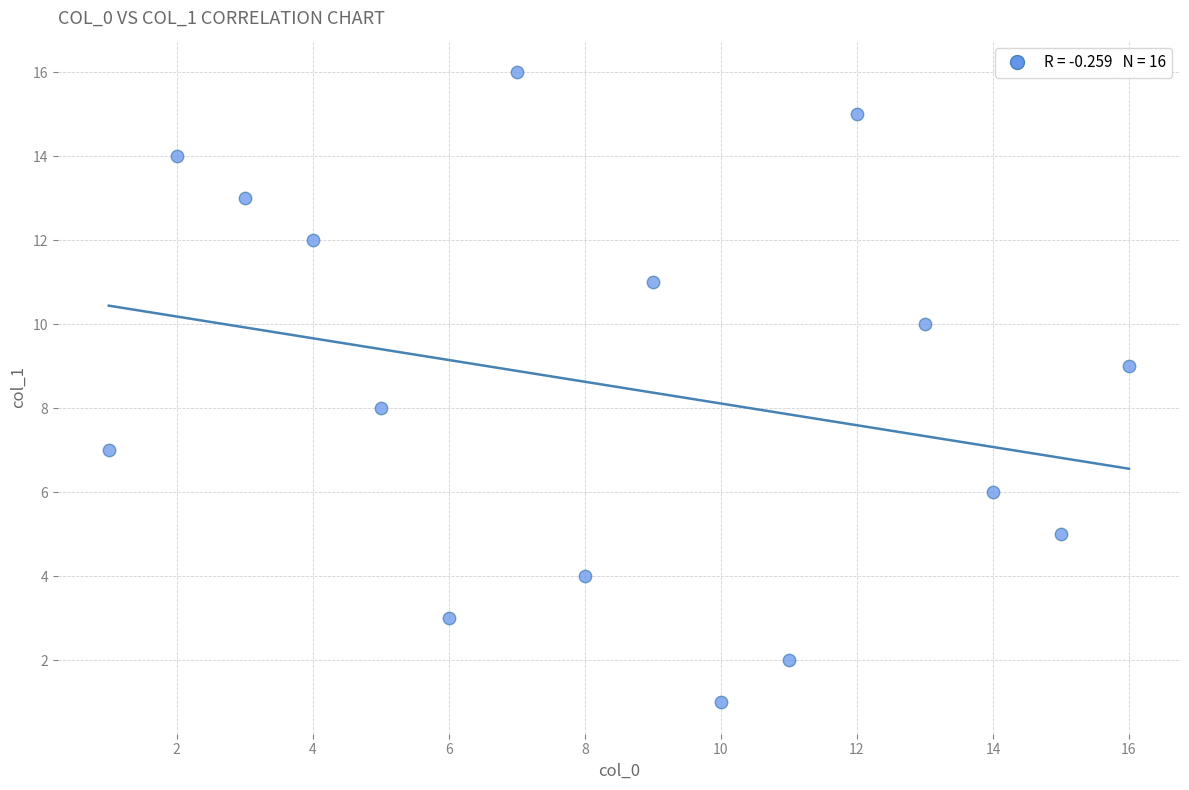

What is the range of X values (max minus min)?

15